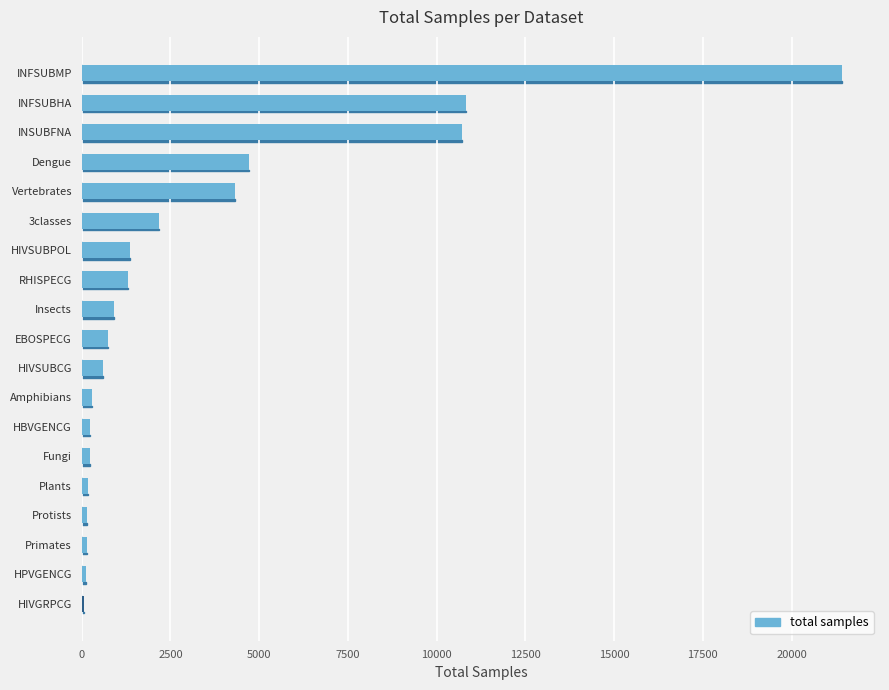

Which has a higher value, INFSUBHA or INFSUBMP?

INFSUBMP